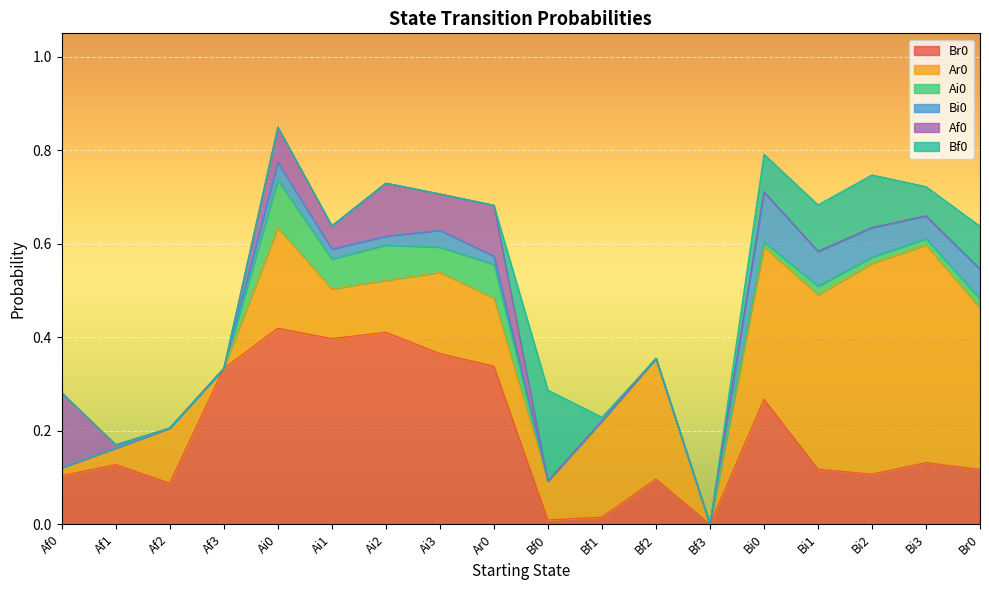

Which series ends up on top after the final intersection of Br0 and Af0?

Br0